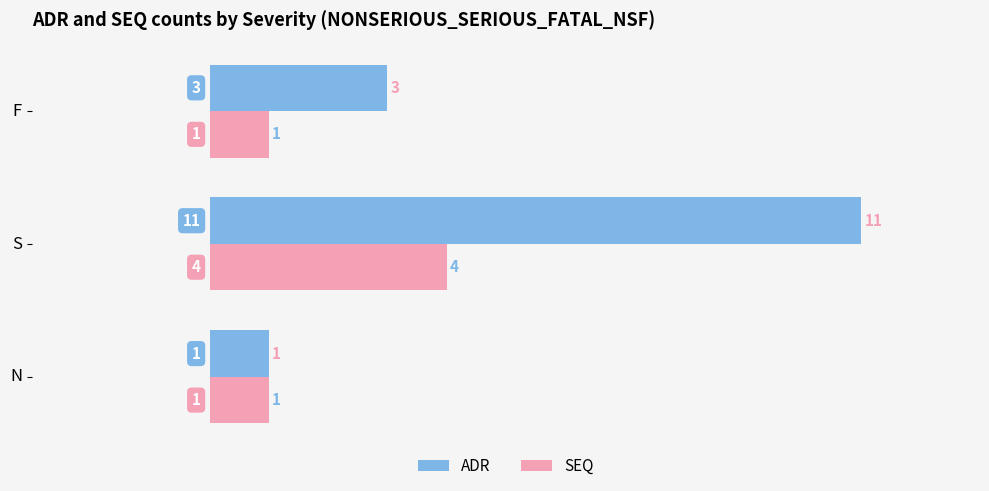

How many SEQ values are between 1 and 4?

3